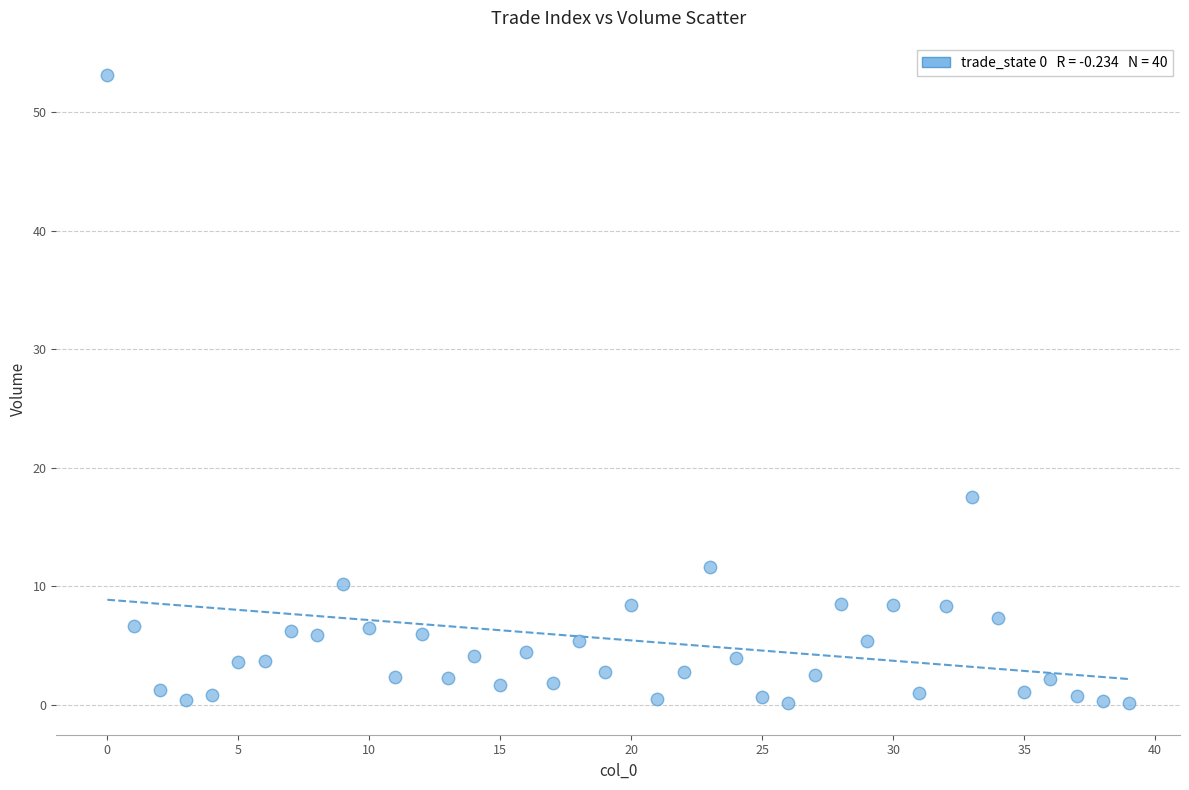

What Y value in the scatter plot is closest to 26?

17.5